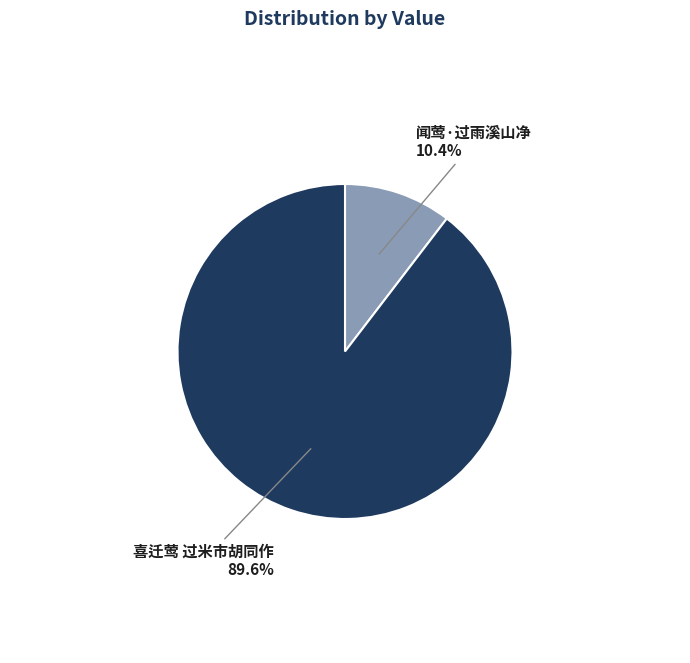

Which category has the smallest portion of the pie?

闻莺·过雨溪山净